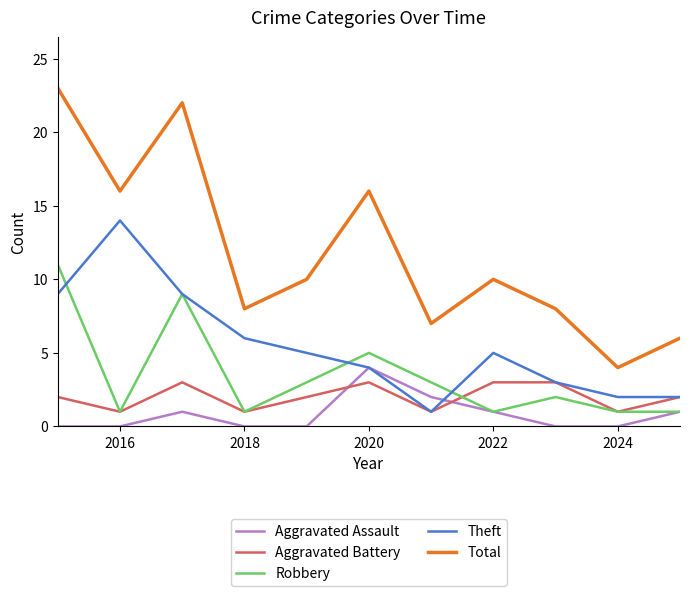

Is this an area chart (filled region under the line)?

No